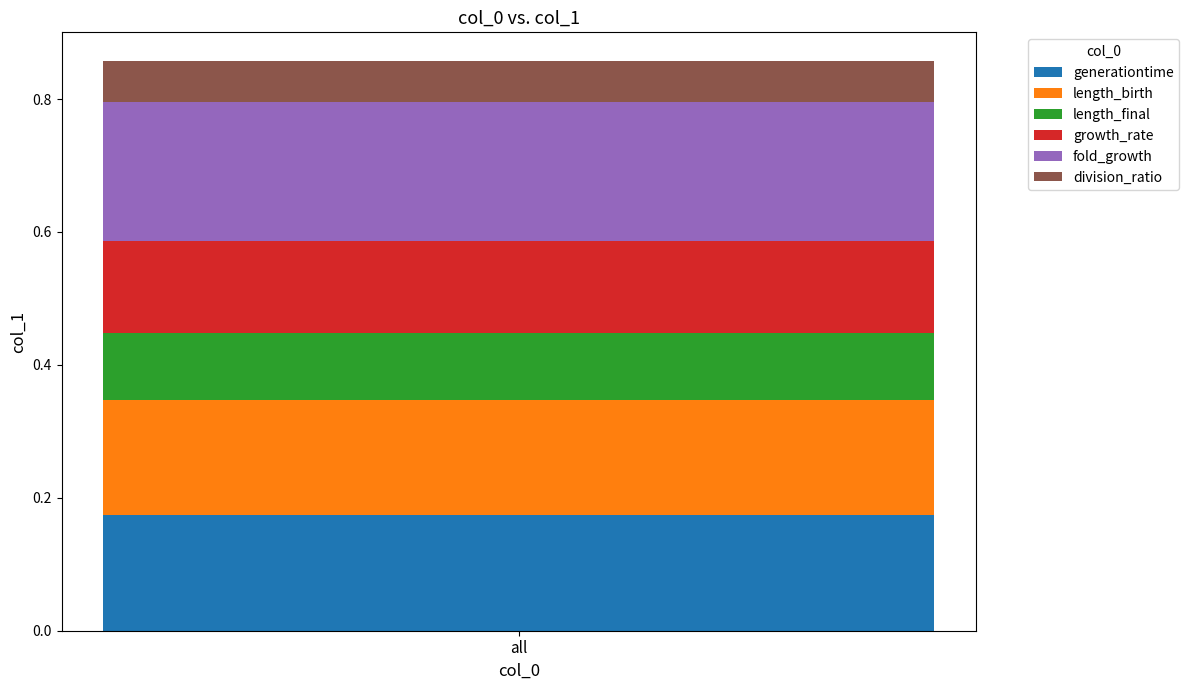

The generationtime series shows 0.2 at all. True or false?

True